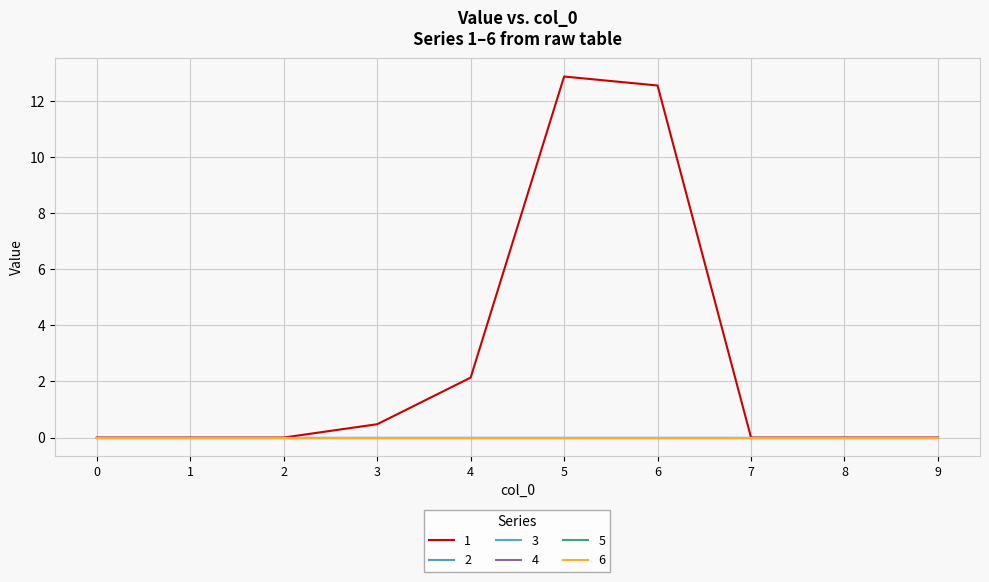

Is the value of 3 at 6 greater than the value of 4 at 8?

No